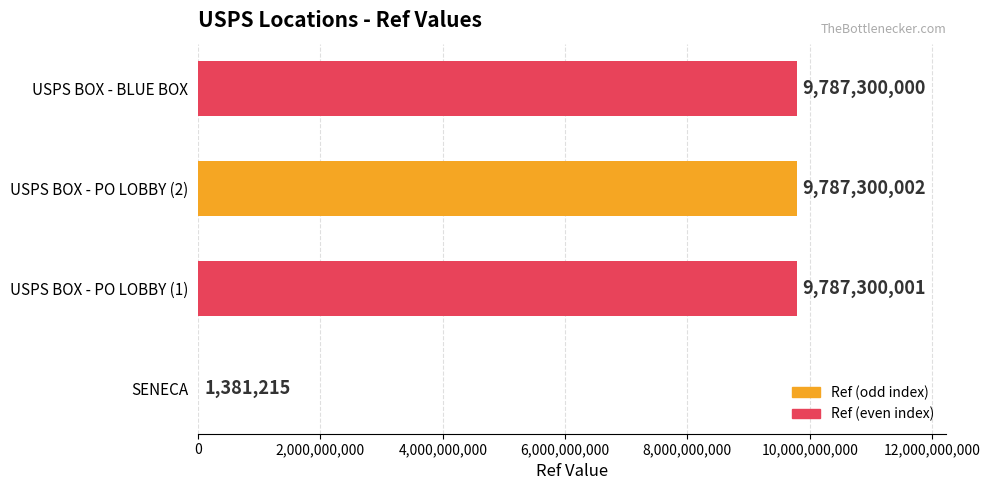

The value at USPS BOX - PO LOBBY (2) is 9787300002. True or false?

True